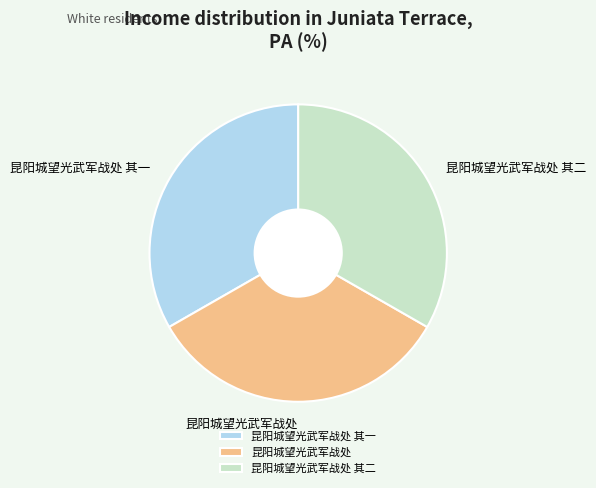

Does 昆阳城望光武军战处 其一 represent more than half of the total?

No